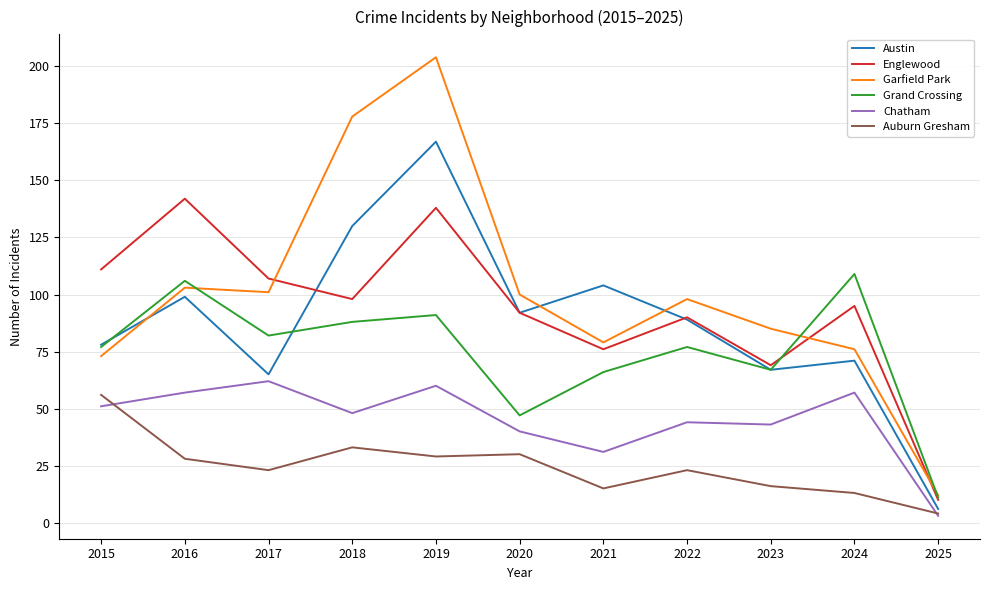

The Austin series shows 92 at 2020. True or false?

True